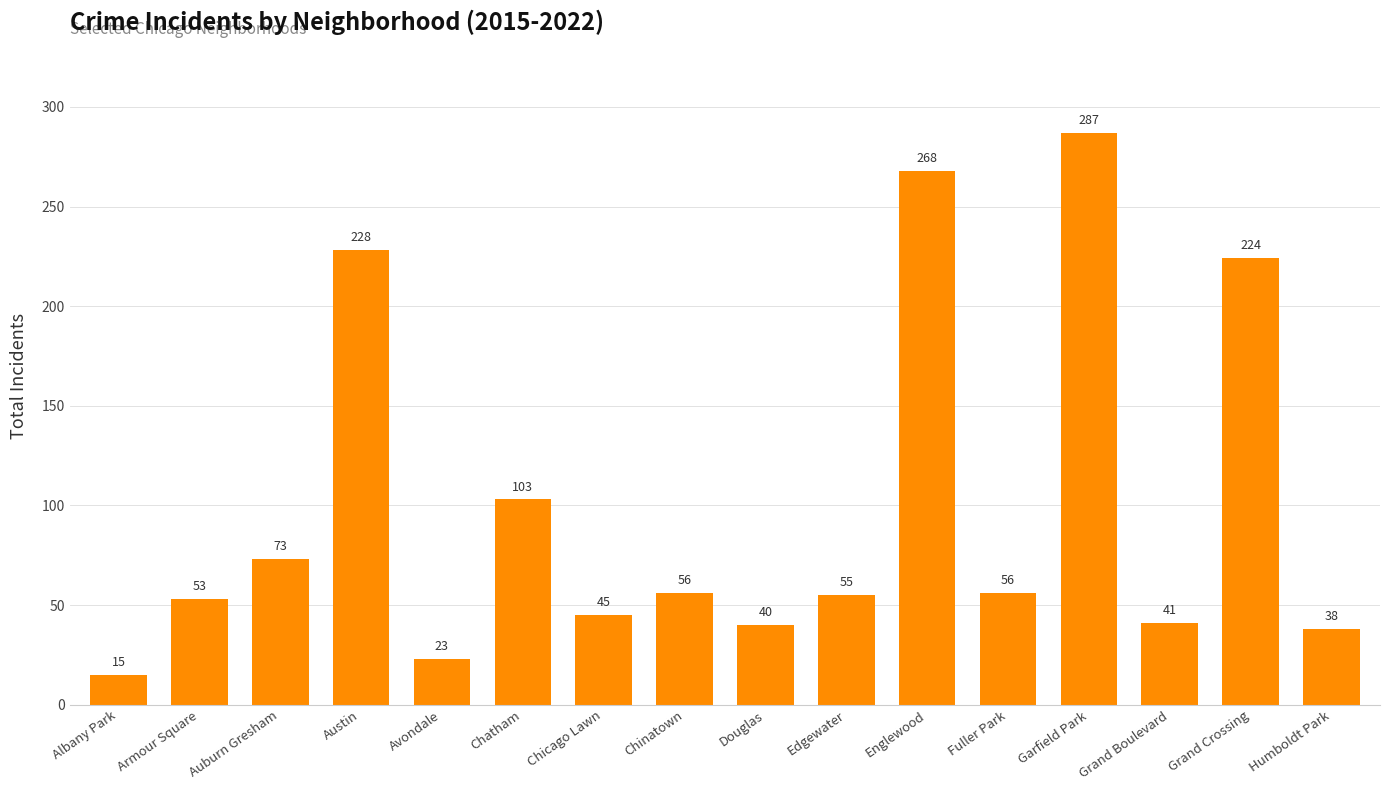

How many values are below 56?

8